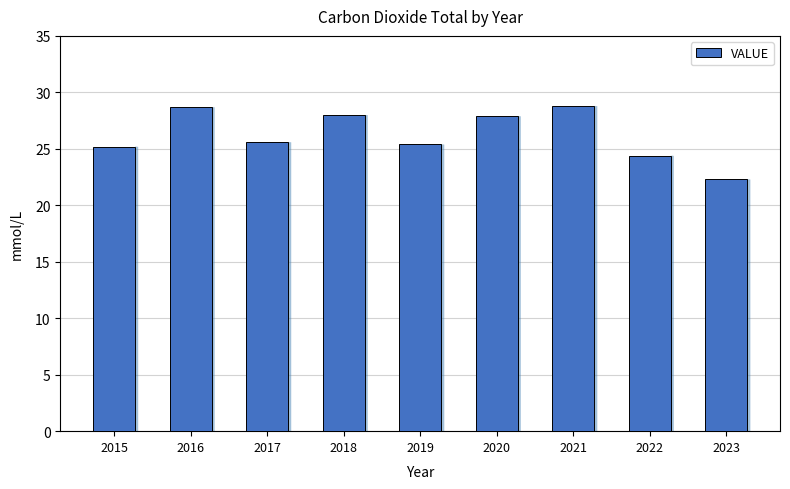

Does the chart contain any negative values?

No